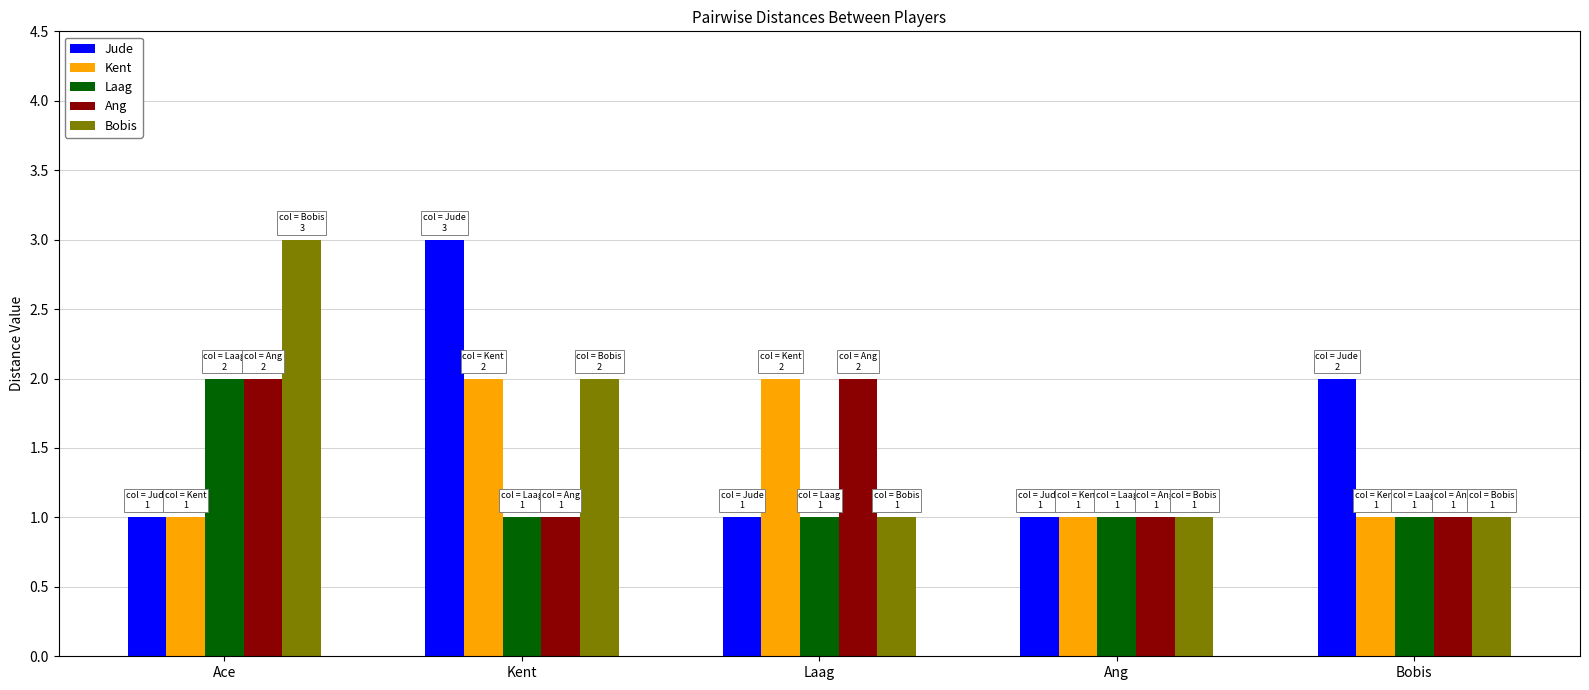

How many distinct data groups are displayed?

5